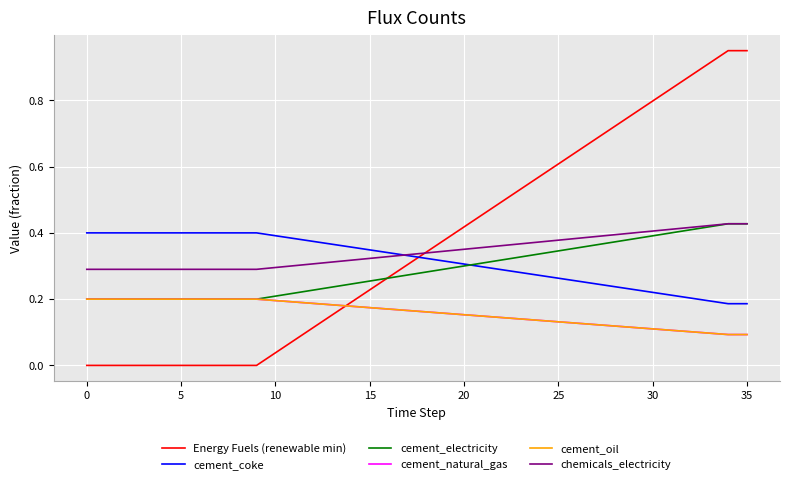

True or false: chemicals_electricity has more than 0 points higher than both neighbors.

False